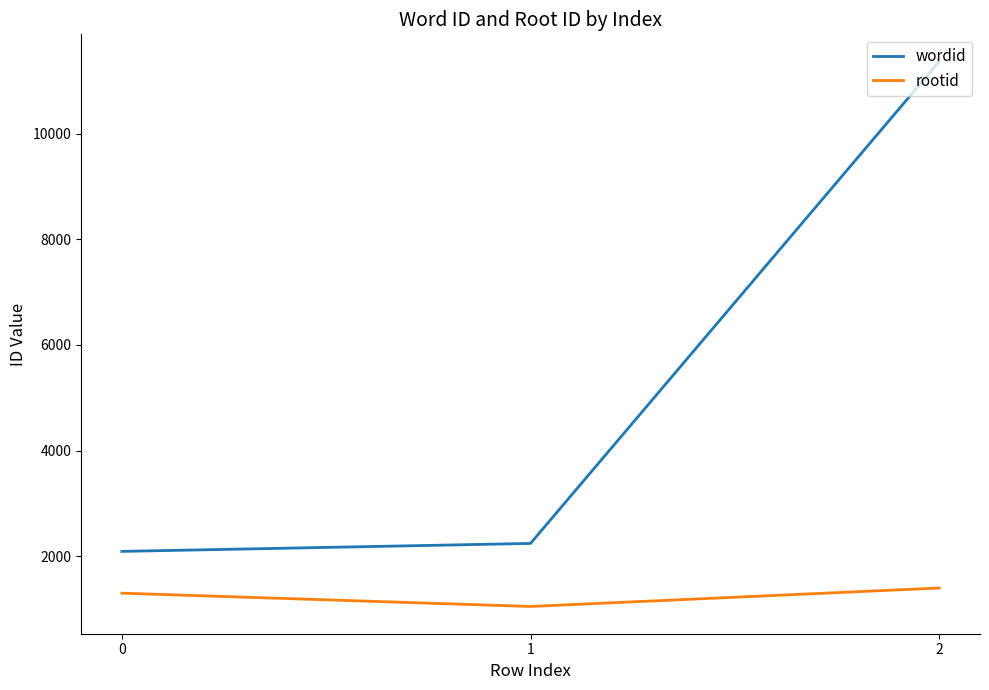

Does the chart have visible grid lines?

No